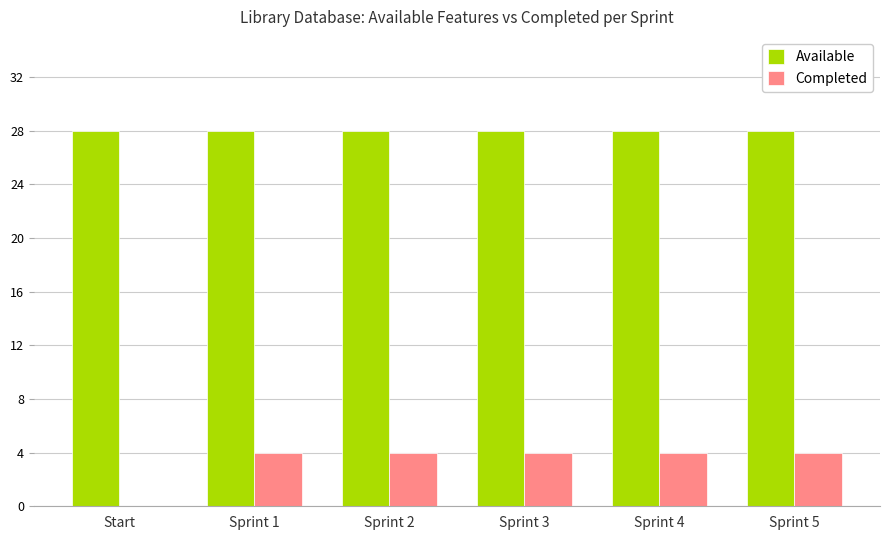

What are all the series names shown in the legend?

Available, Completed